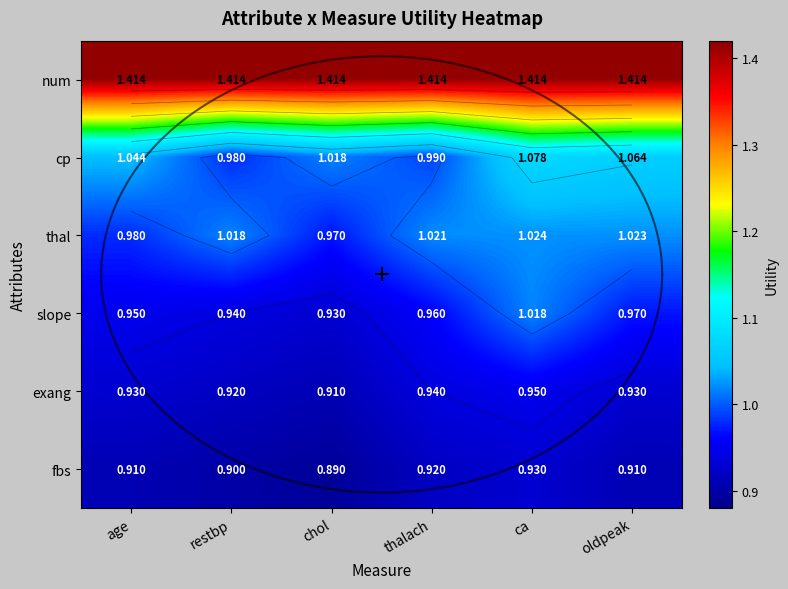

At which category is the sum across all series the highest?

ca